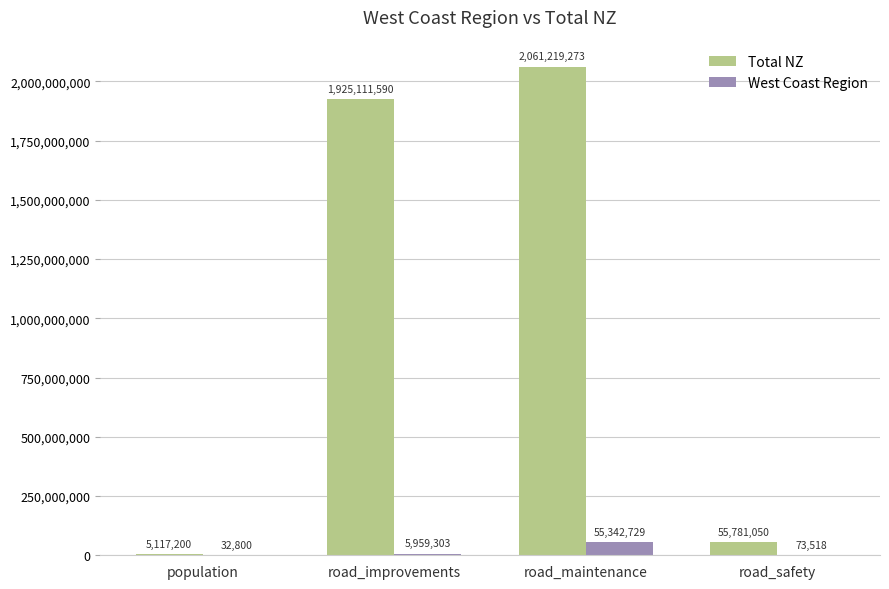

Which series changed the most between population and road_improvements?

Total NZ